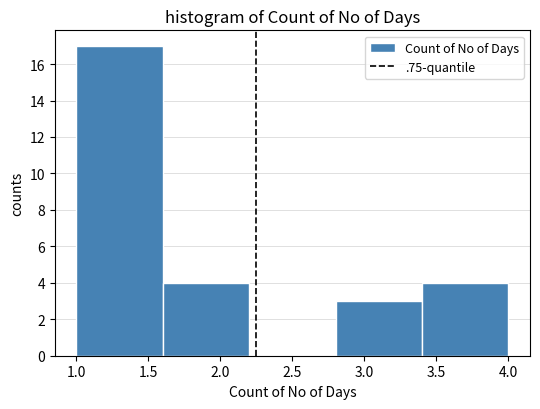

Reading left to right, transcribe this chart: for each bar, give the range it covers on the x-axis and its height. The values are not printed on the chart, so give them approximately, as read against the axis.

1.0 to 1.6: 17
1.6 to 2.2: 4
2.2 to 2.8: 0
2.8 to 3.4: 3
3.4 to 4.0: 4